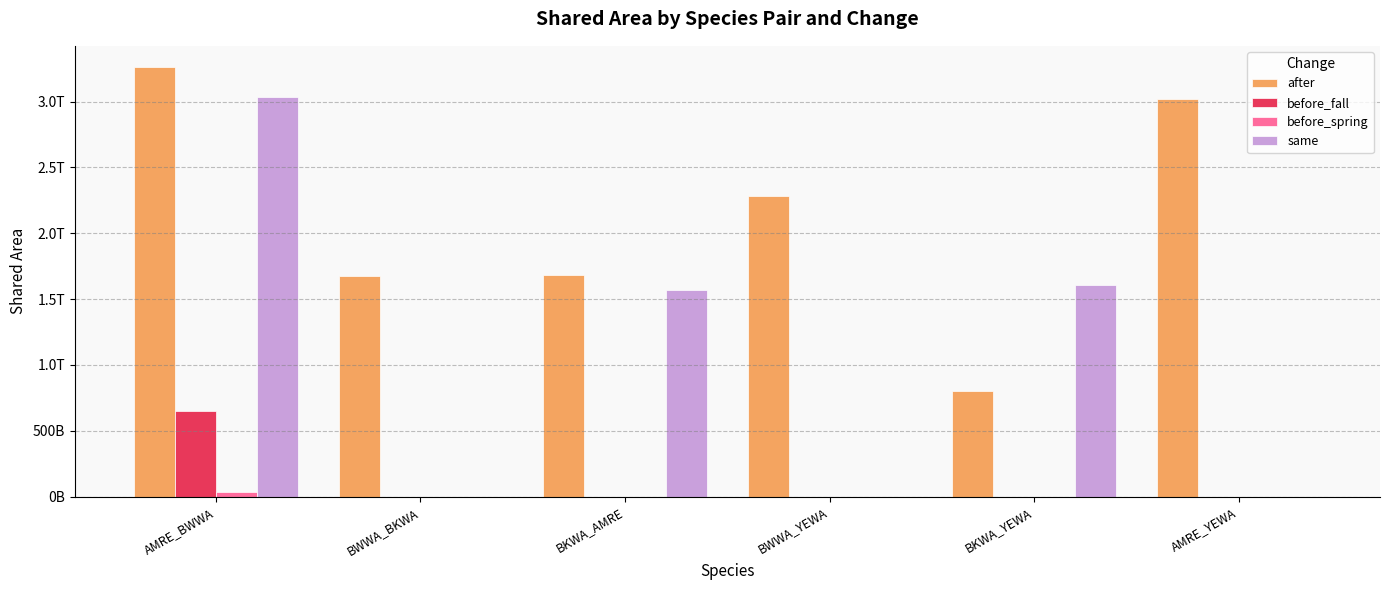

What is the label of the 4th bar from the left?

BWWA_YEWA